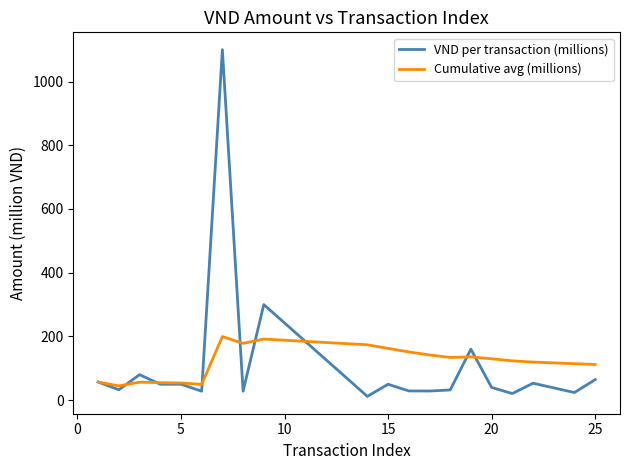

What is the greatest value displayed?

1100.0